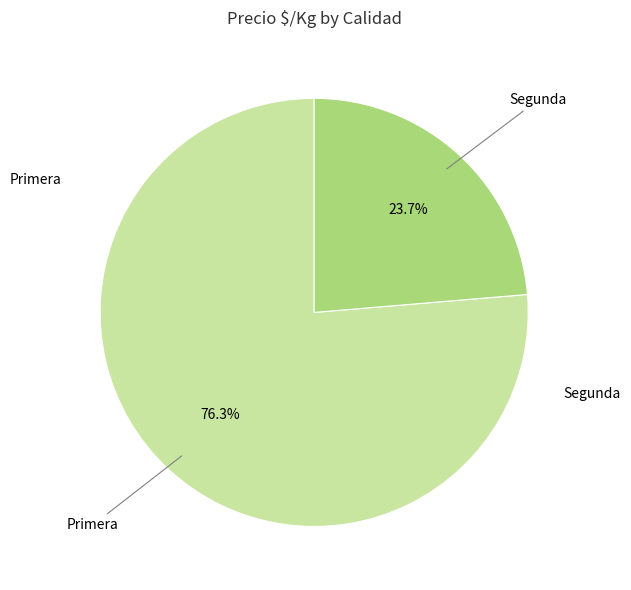

Is there a majority slice in this chart?

Yes